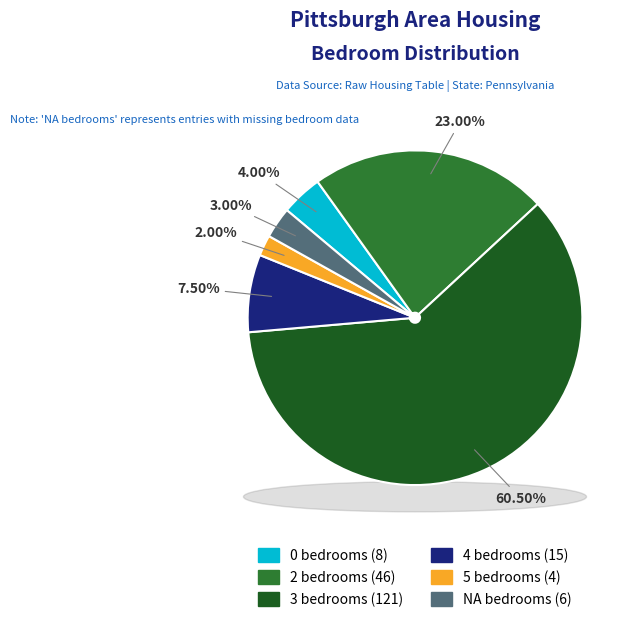

What is the ratio of the value at 4 bedrooms to the value at 3 bedrooms?

0.1